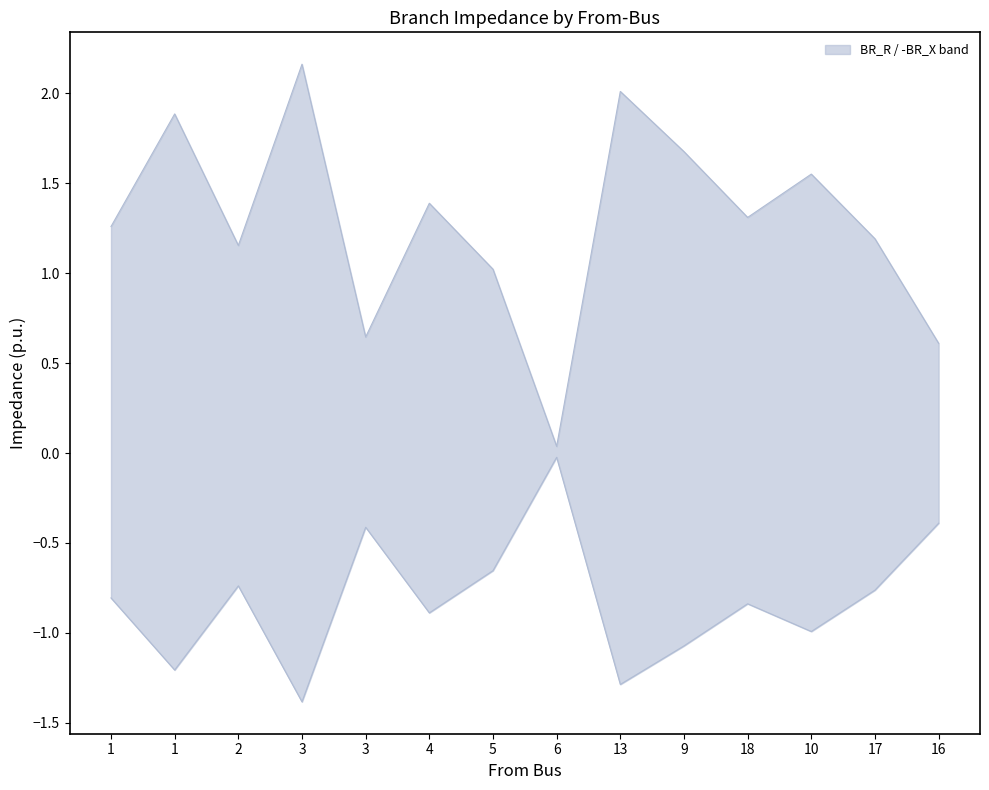

Reading left to right, transcribe all the data shown in this chart.

BR_R: 1.3	1.9	1.2	2.2	0.6	1.4	1.0	0.0	2.0	1.7	1.3	1.6	1.2	0.6
BR_X: -0.8	-1.2	-0.7	-1.4	-0.4	-0.9	-0.7	-0.0	-1.3	-1.1	-0.8	-1.0	-0.8	-0.4